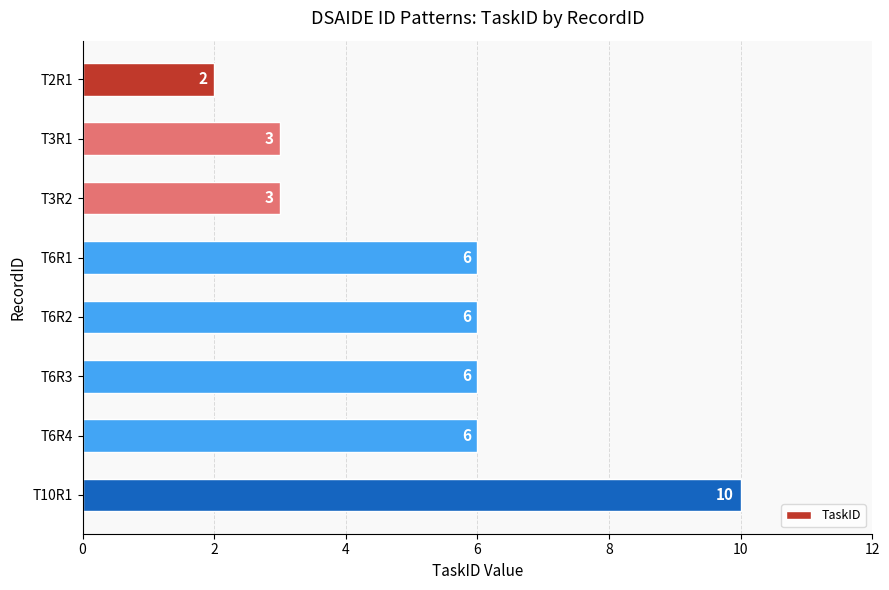

Which category has the highest value across all series?

T10R1